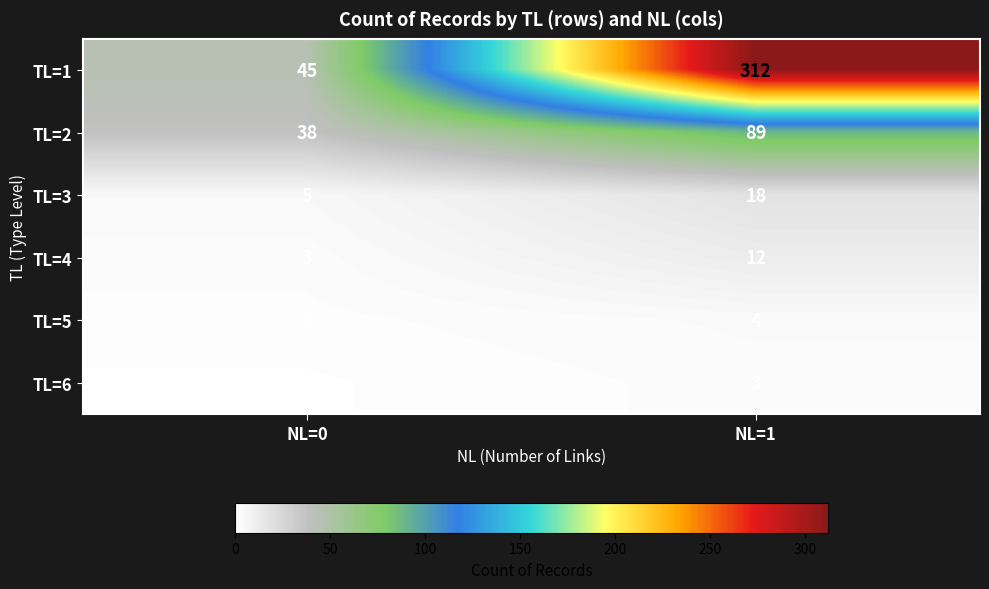

What is the total value across all series at NL=0?

94